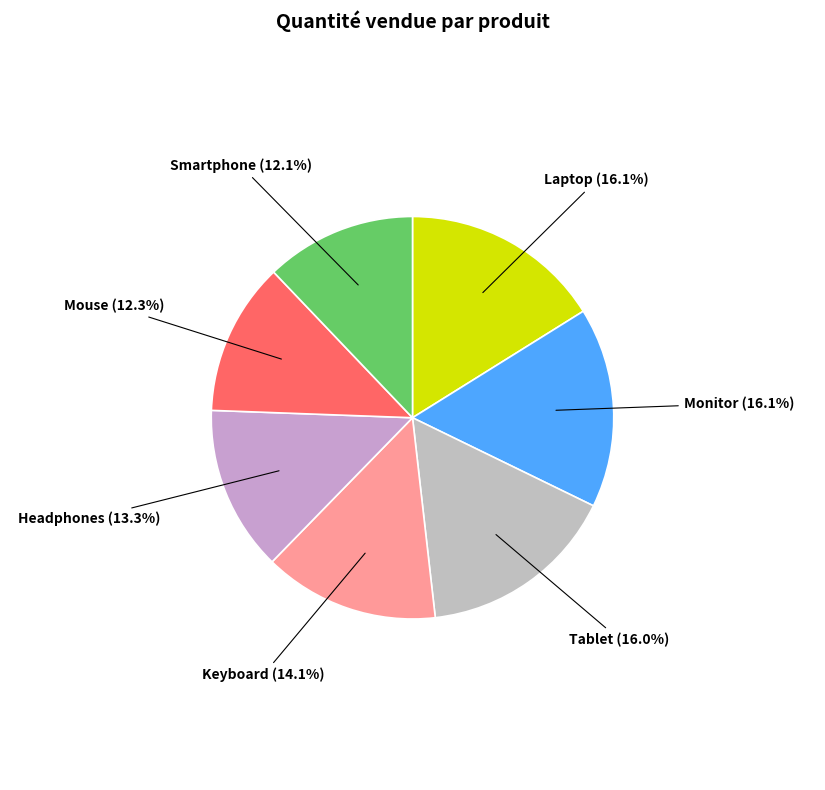

Approximately how many times larger is the value at Keyboard compared to Headphones?

1.1